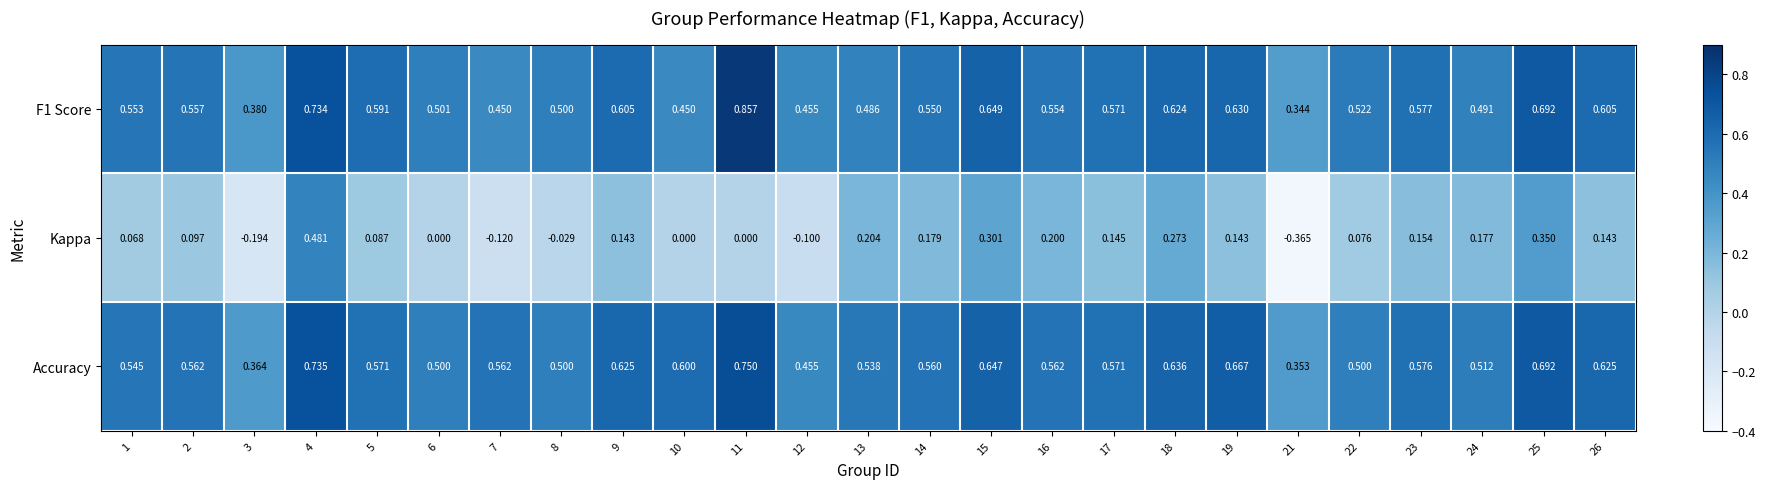

How many distinct data groups are displayed?

3